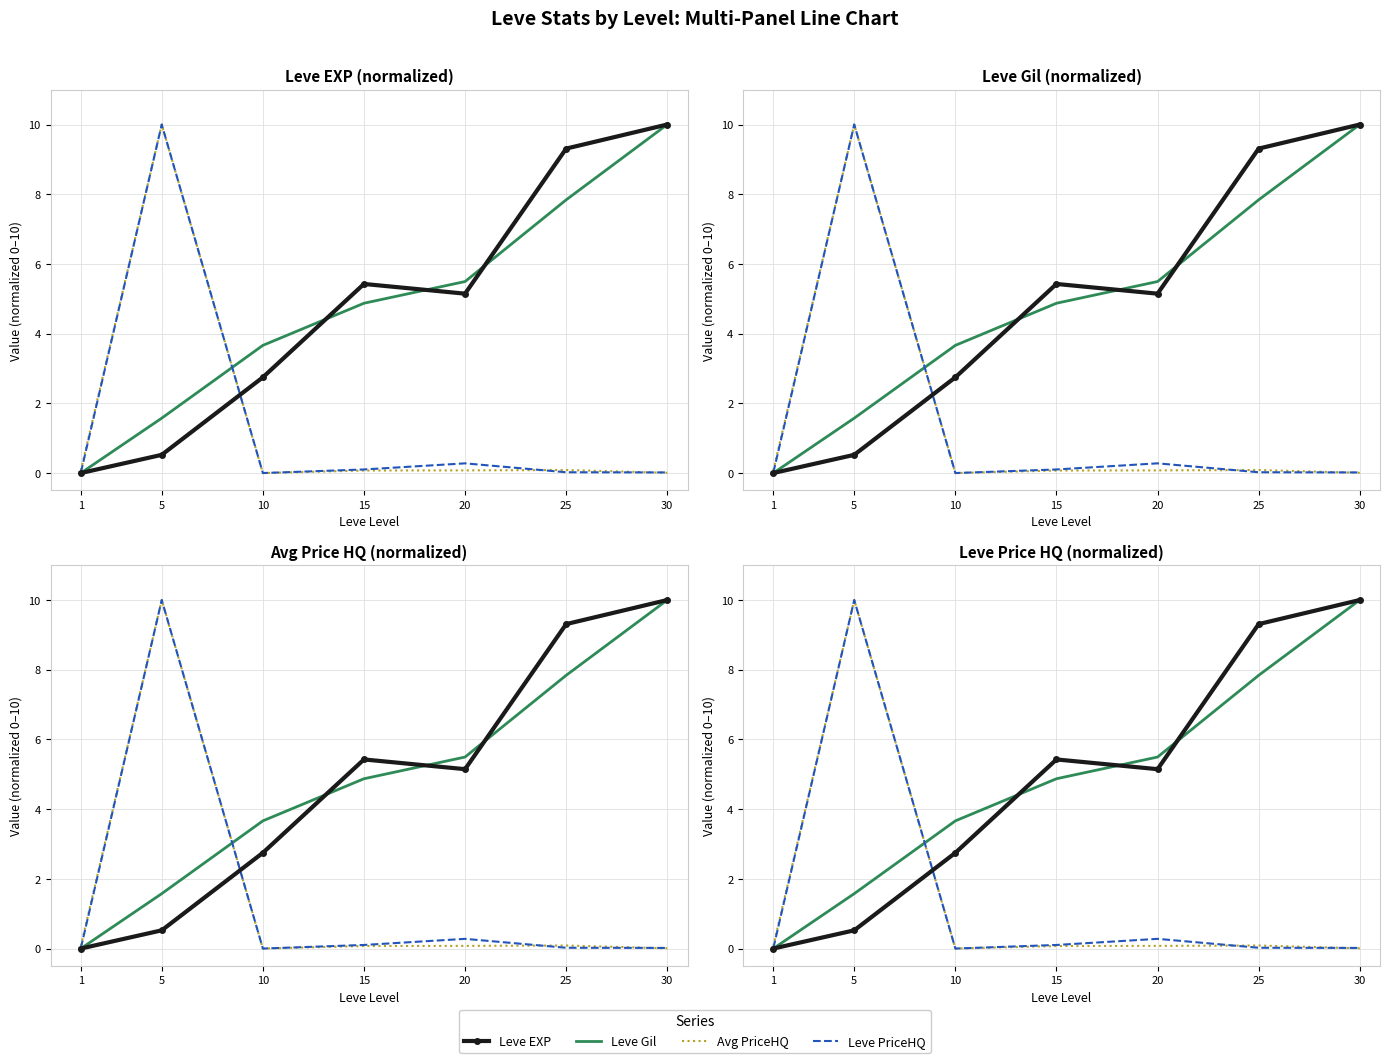

List the series in order of their peak value, highest first.

Leve EXP, Leve Gil, Avg PriceHQ, Leve PriceHQ